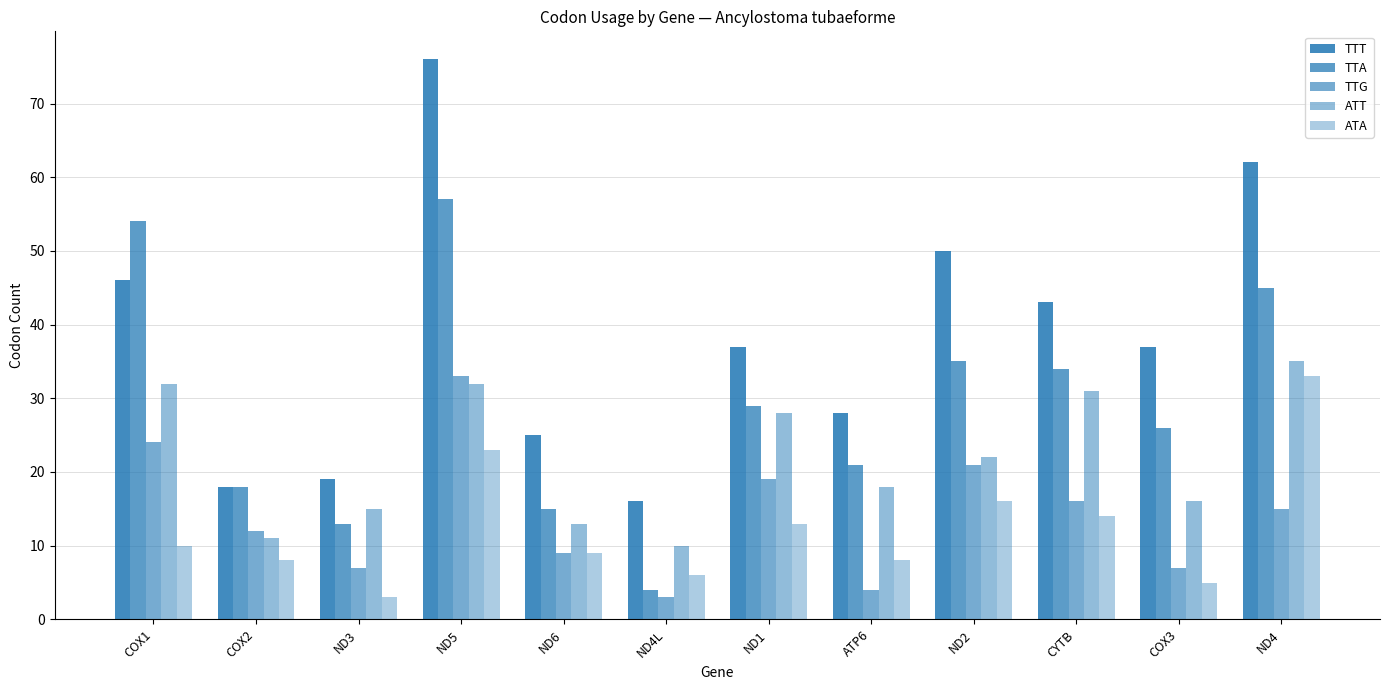

How many categories are shown in the chart?

12